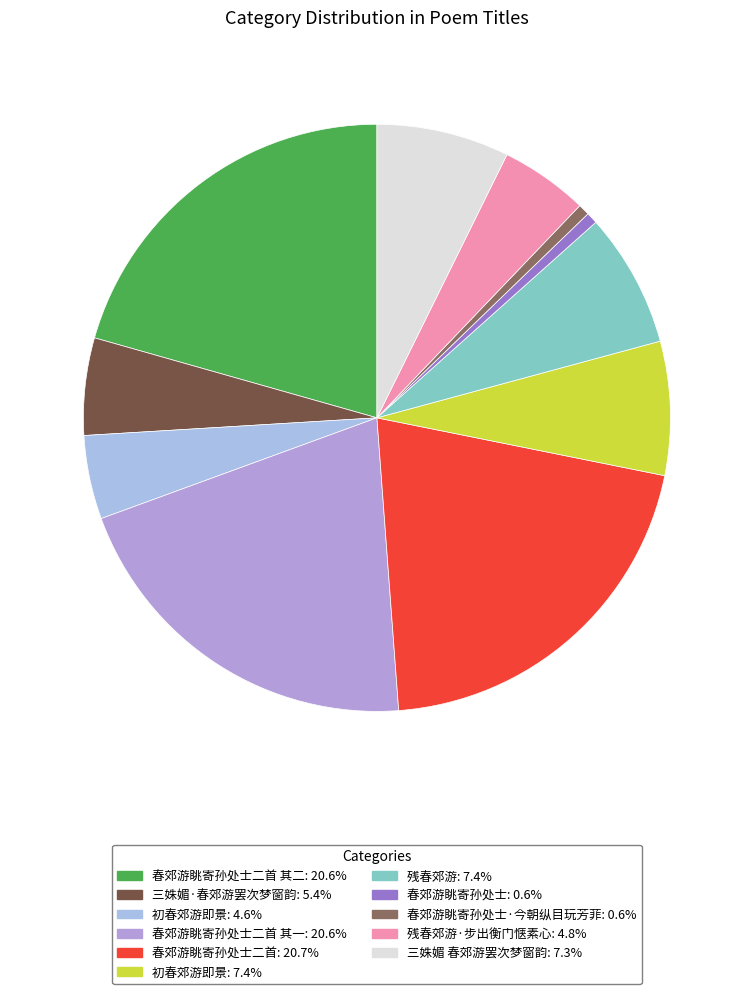

Count the number of slices in the pie.

11